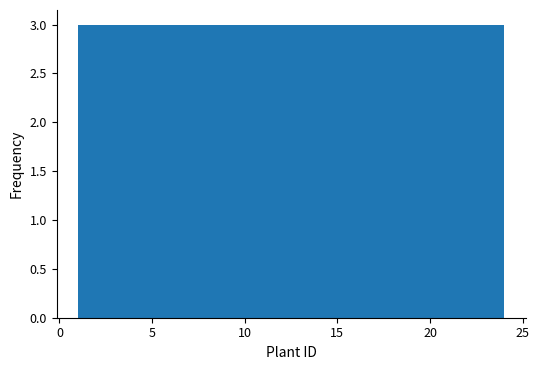

What is the height of the bar covering 12.5 to 15.5 on the x-axis? Neither the bar edges nor the heights are printed on the chart, so give them approximately, as read against the axes.

3